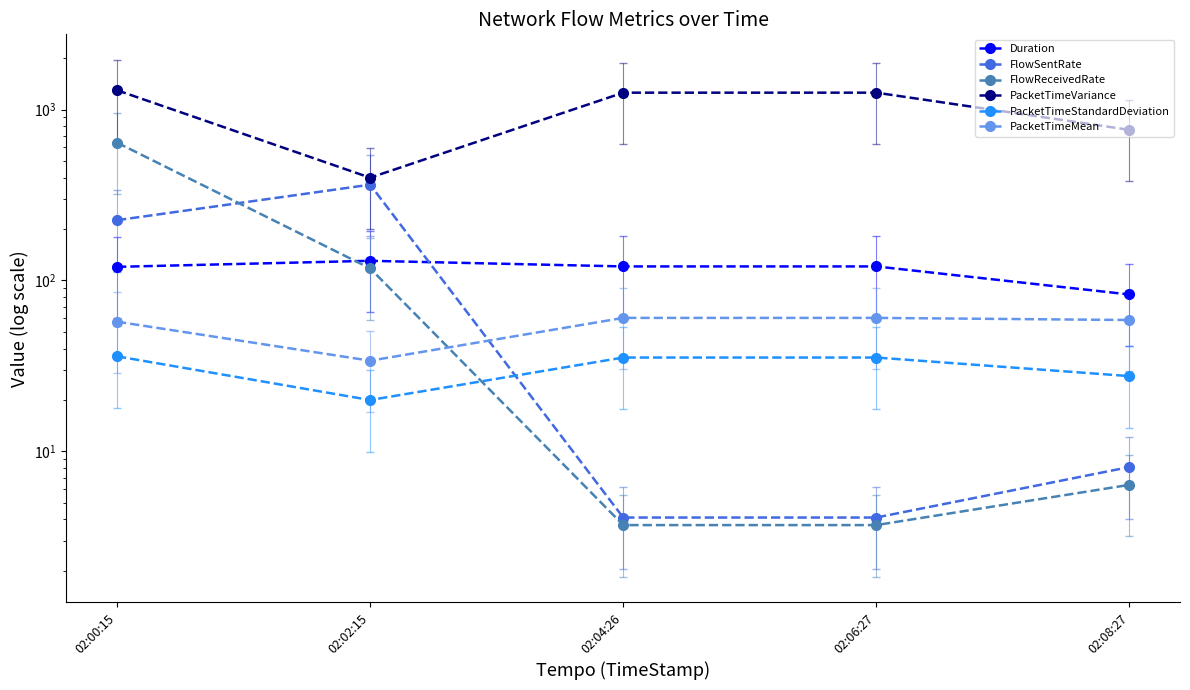

How many distinct data groups are displayed?

6